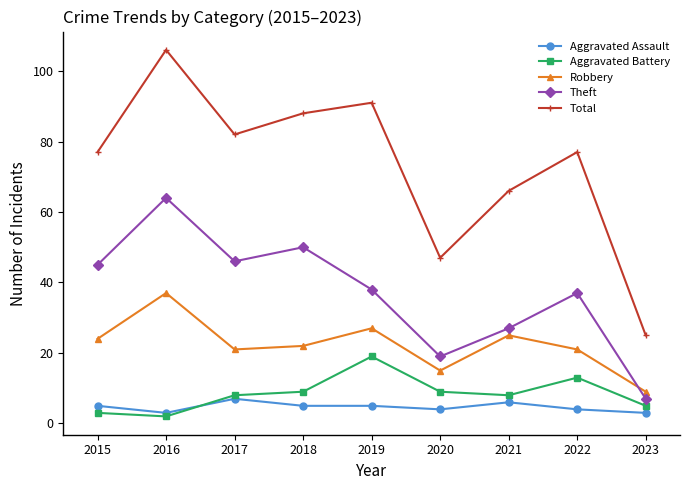

In Robbery, how many points are lower than both neighbors (excluding endpoints)?

2